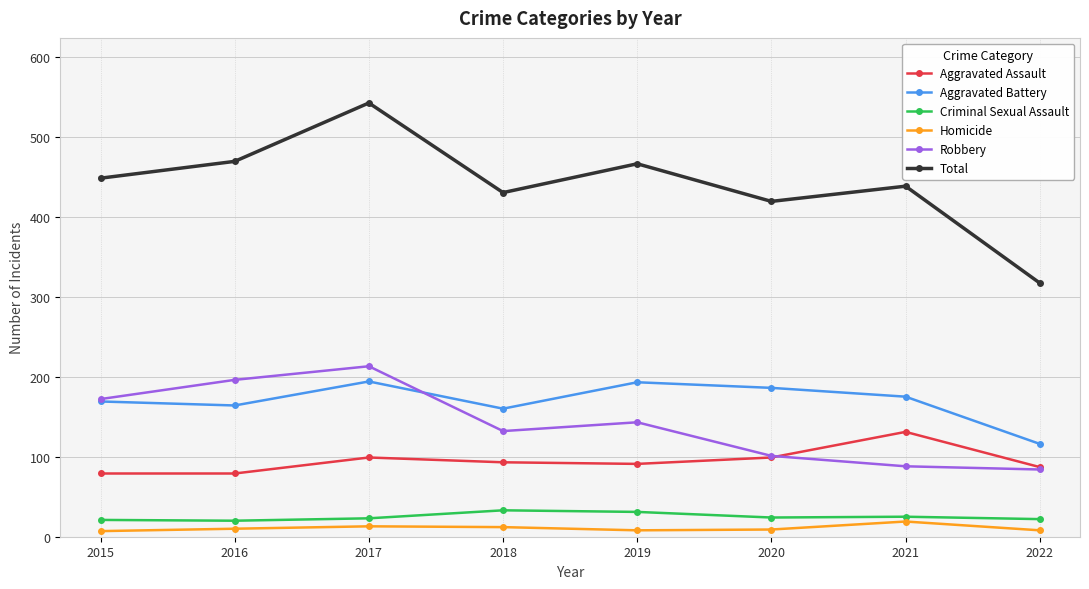

Does the chart display data point markers on the line(s)?

Yes